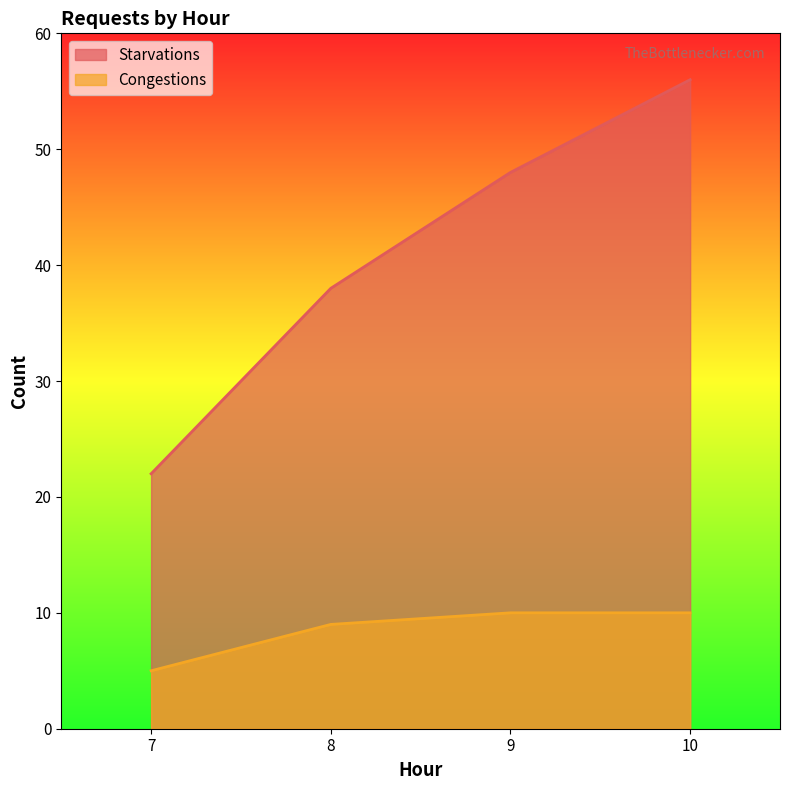

What is the difference between the Starvations values at 8 and 7?

16